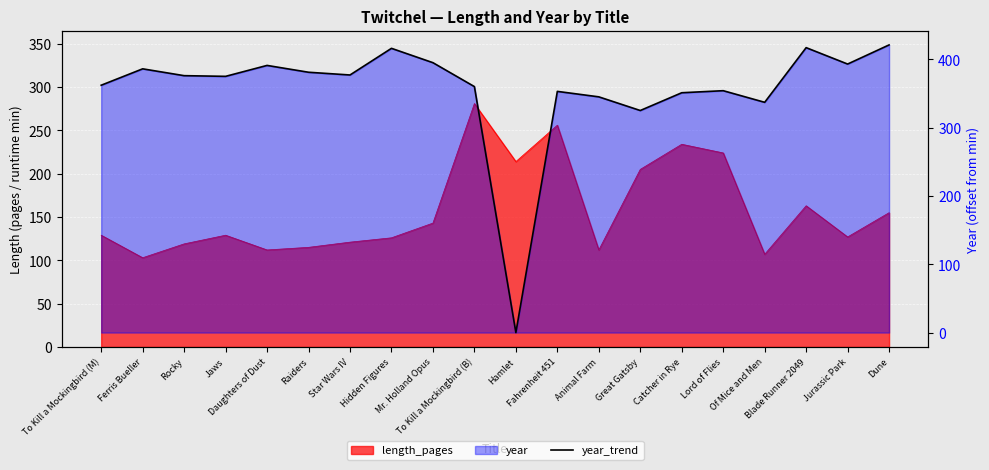

What is the greatest value displayed?

421